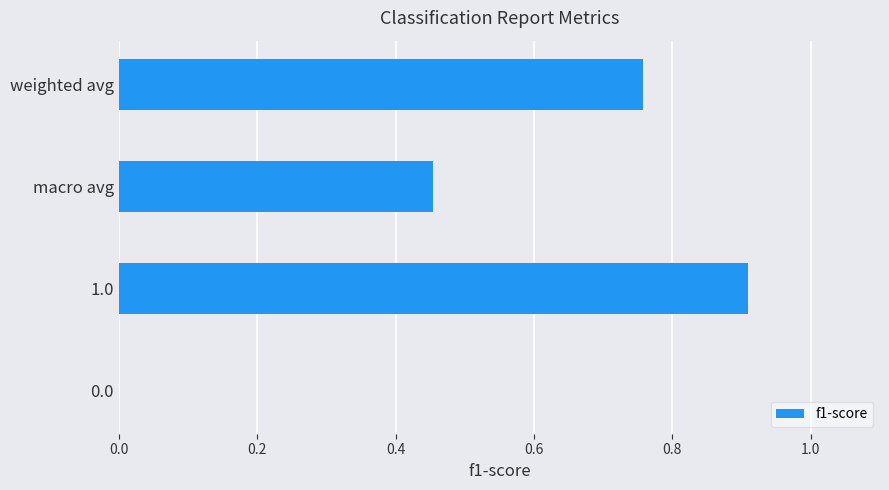

What is the sum of all values?

2.1